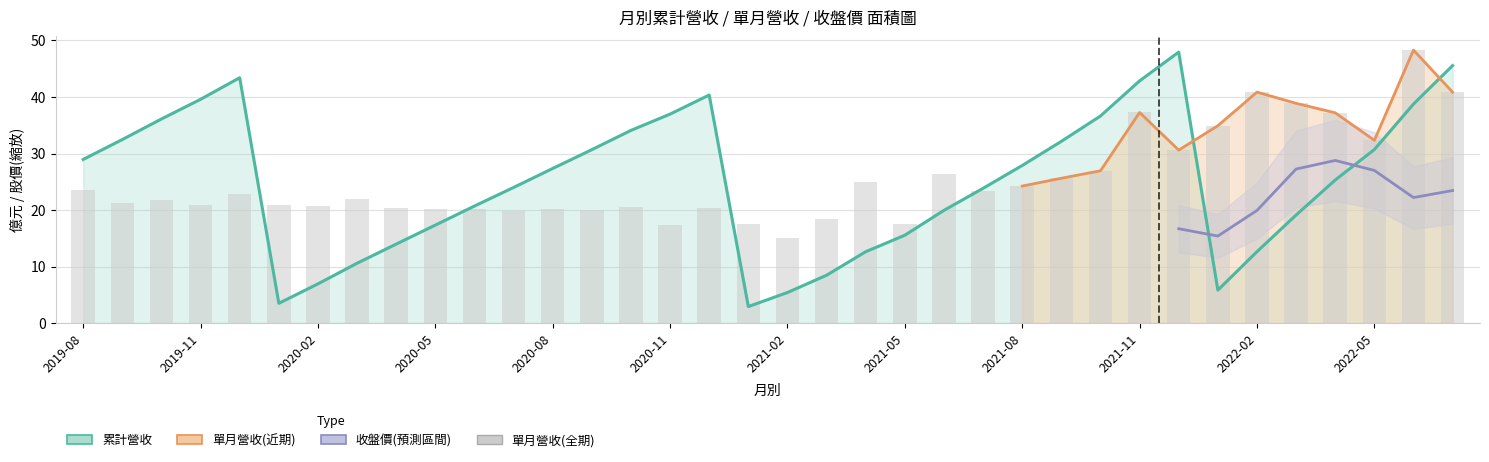

What is the label of the 18th bar from the left?

2021-01